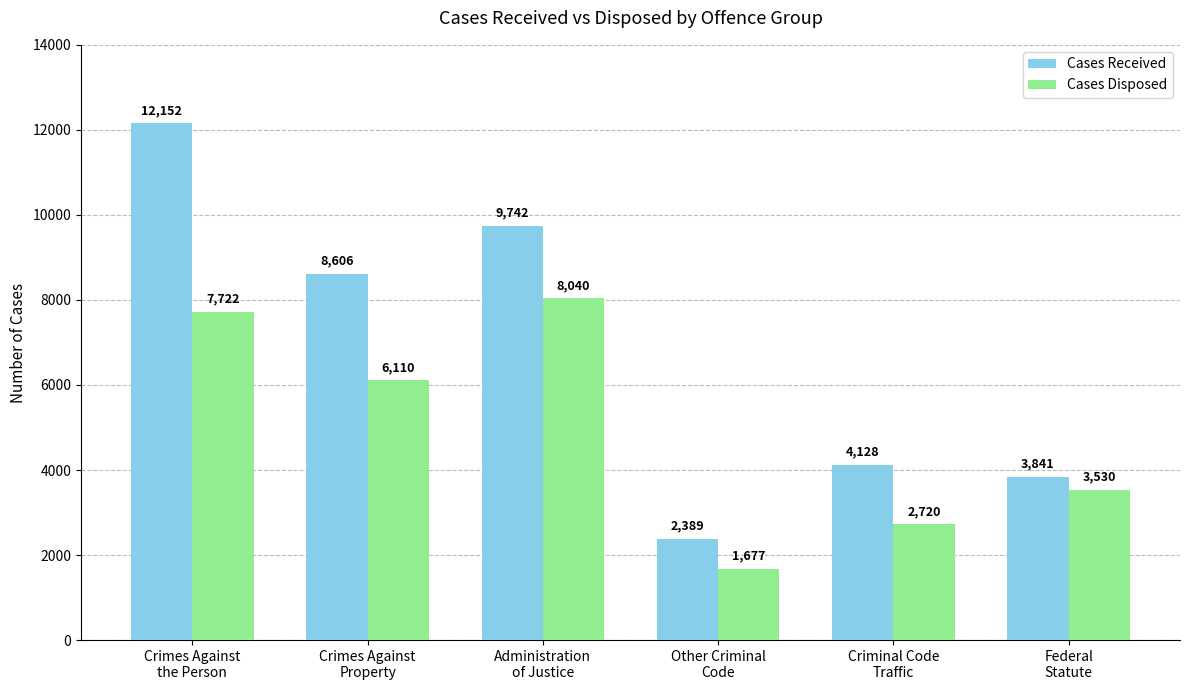

At which label does Cases Disposed first exceed 6110?

Crimes Against
the Person